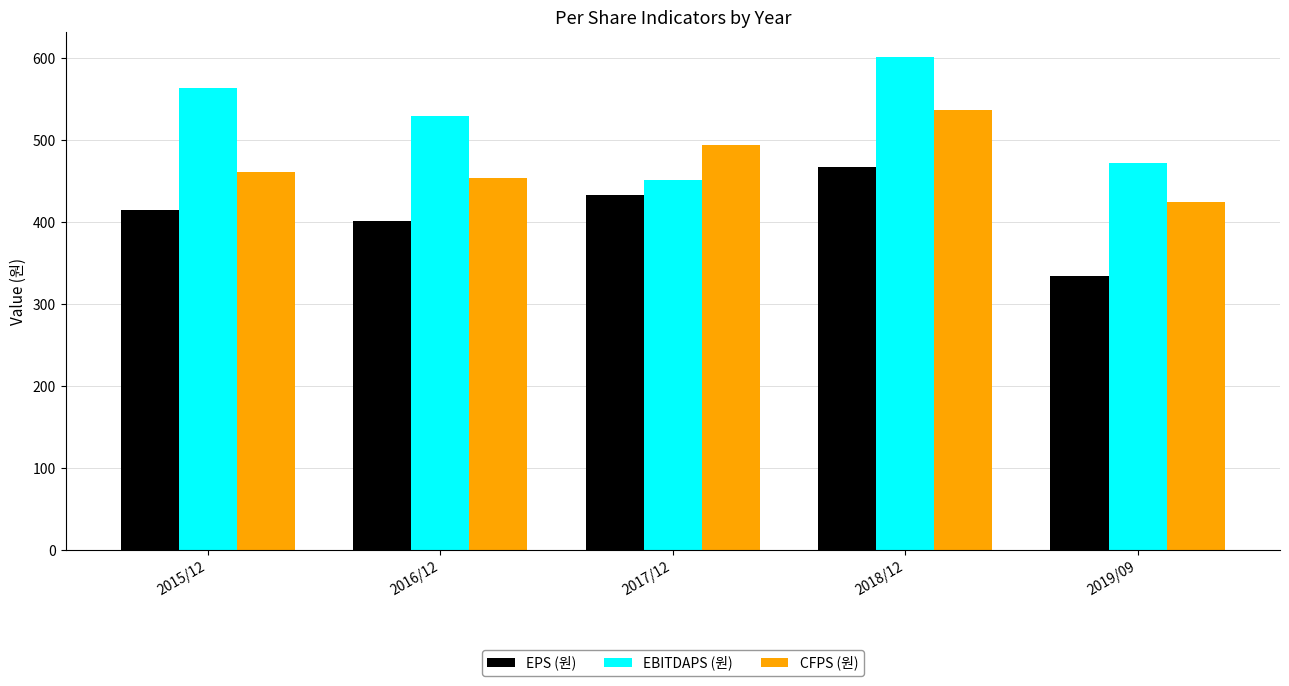

At which label is CFPS (원) closest to 481?

2017/12